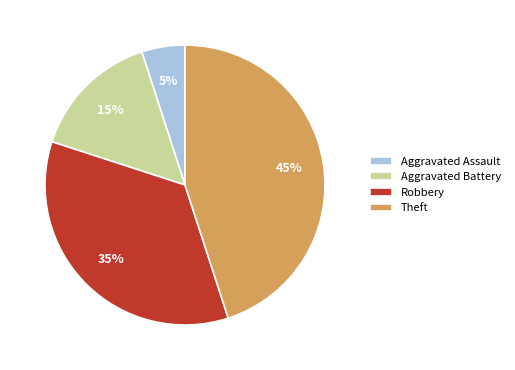

How many slices are in this pie chart?

4